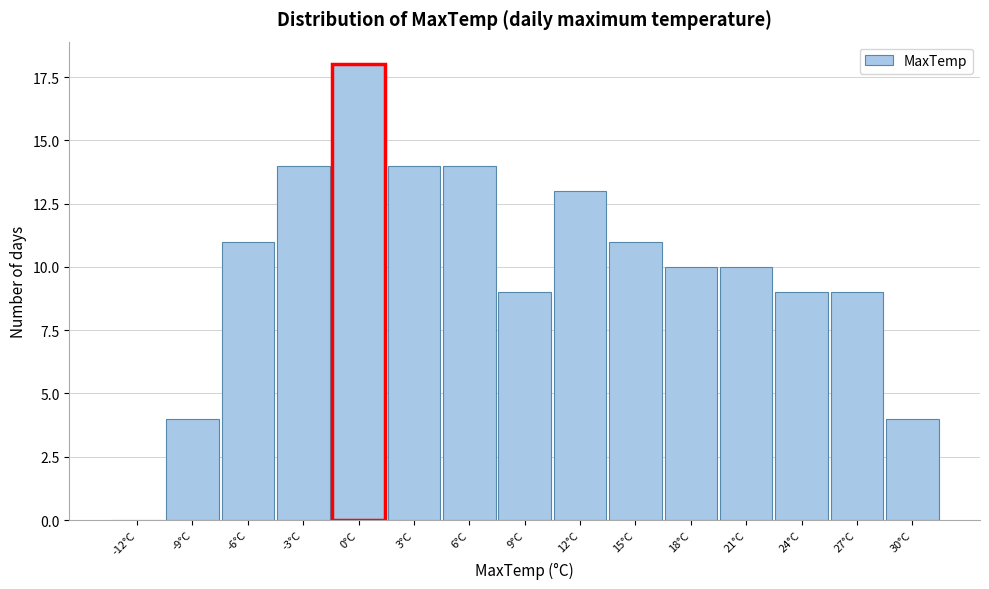

Reading left to right, extract all data points from this chart.

-12°C=0	-9°C=4	-6°C=11	-3°C=14	0°C=18	3°C=14	6°C=14	9°C=9	12°C=13	15°C=11	18°C=10	21°C=10	24°C=9	27°C=9	30°C=4